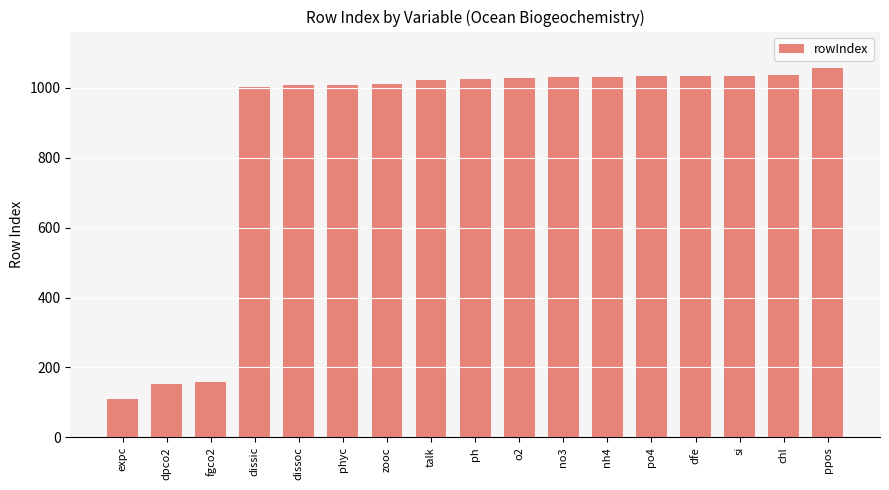

How many data points are less than 1026?

8